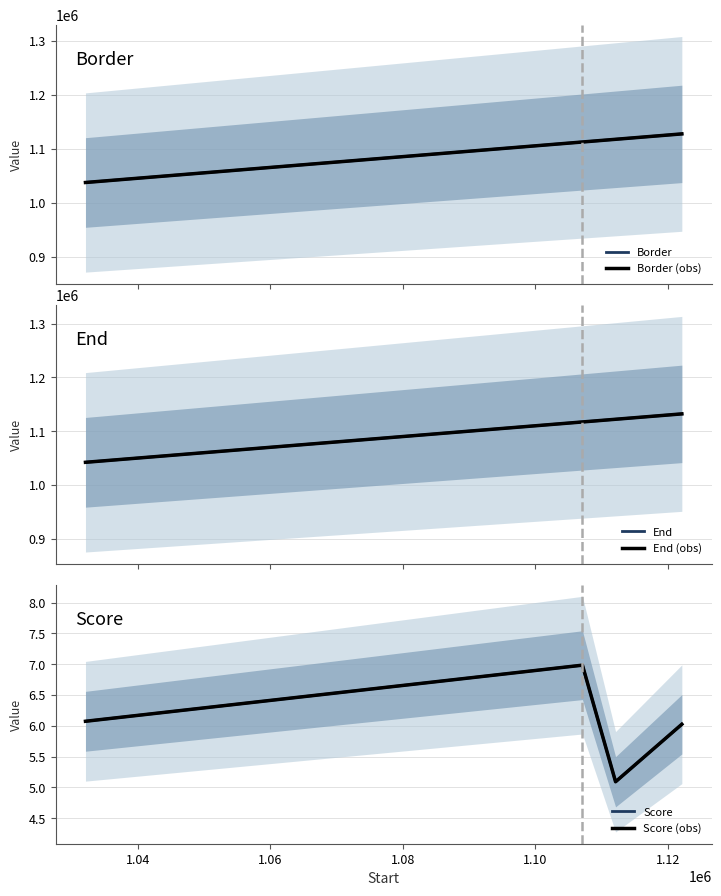

At how many categories does at least one series exceed 665711?

4